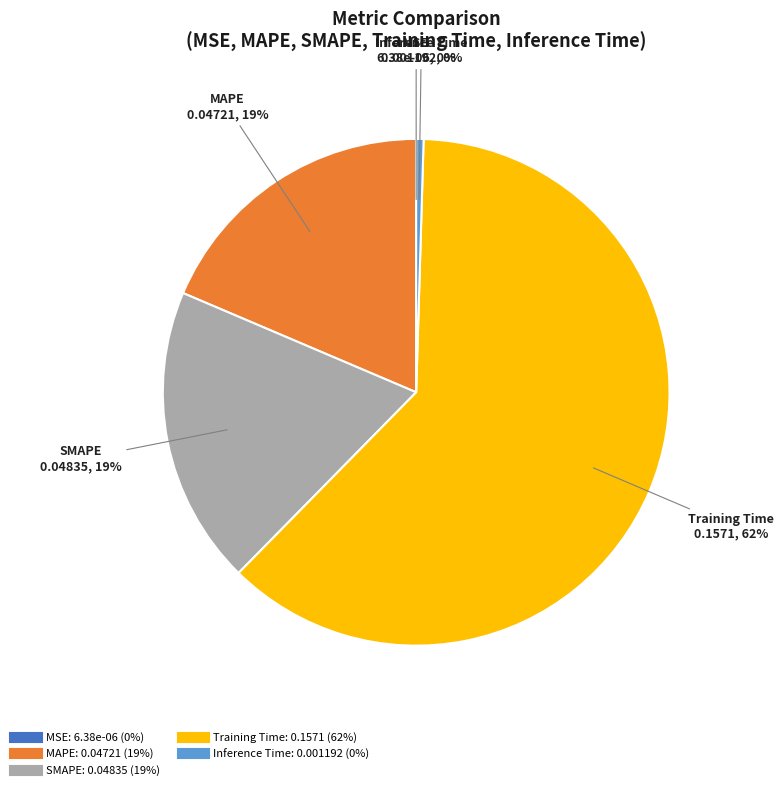

Is there any slice that represents more than half of the pie?

Yes